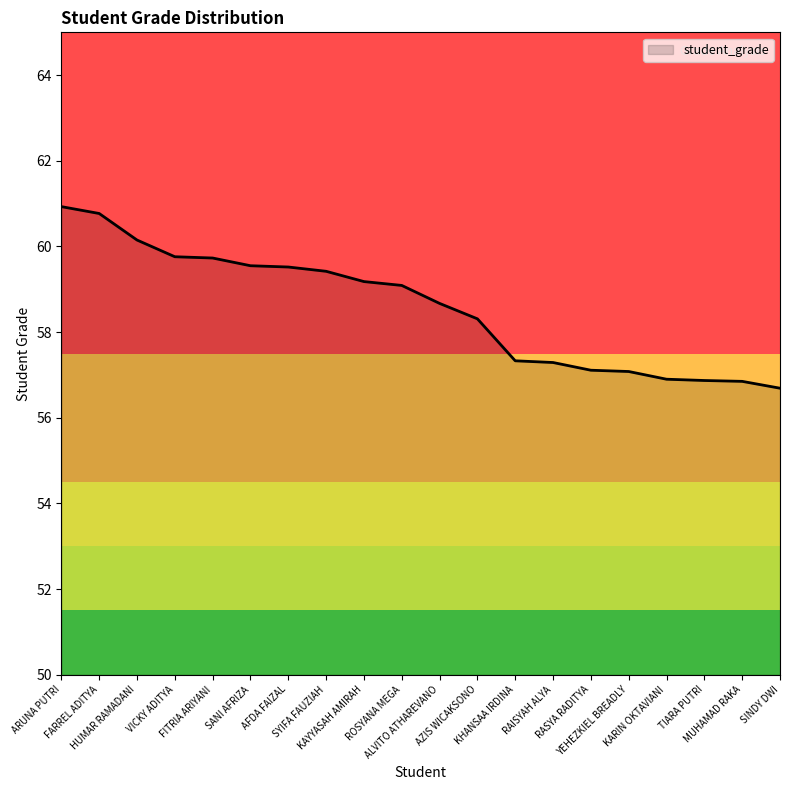

Count the number of values greater than 59.

10